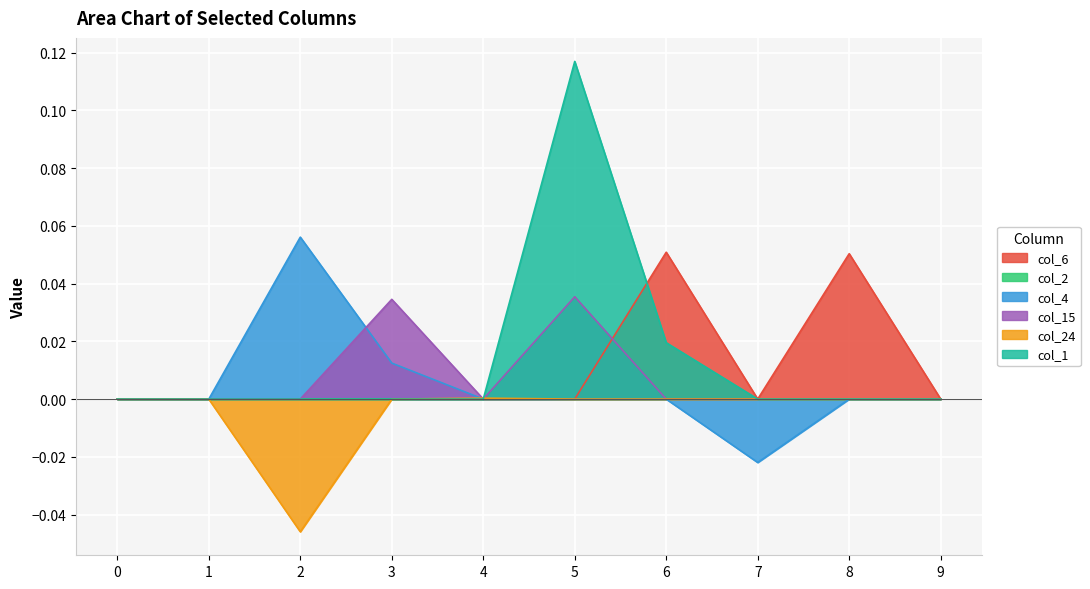

Does the chart display data point markers on the line(s)?

No